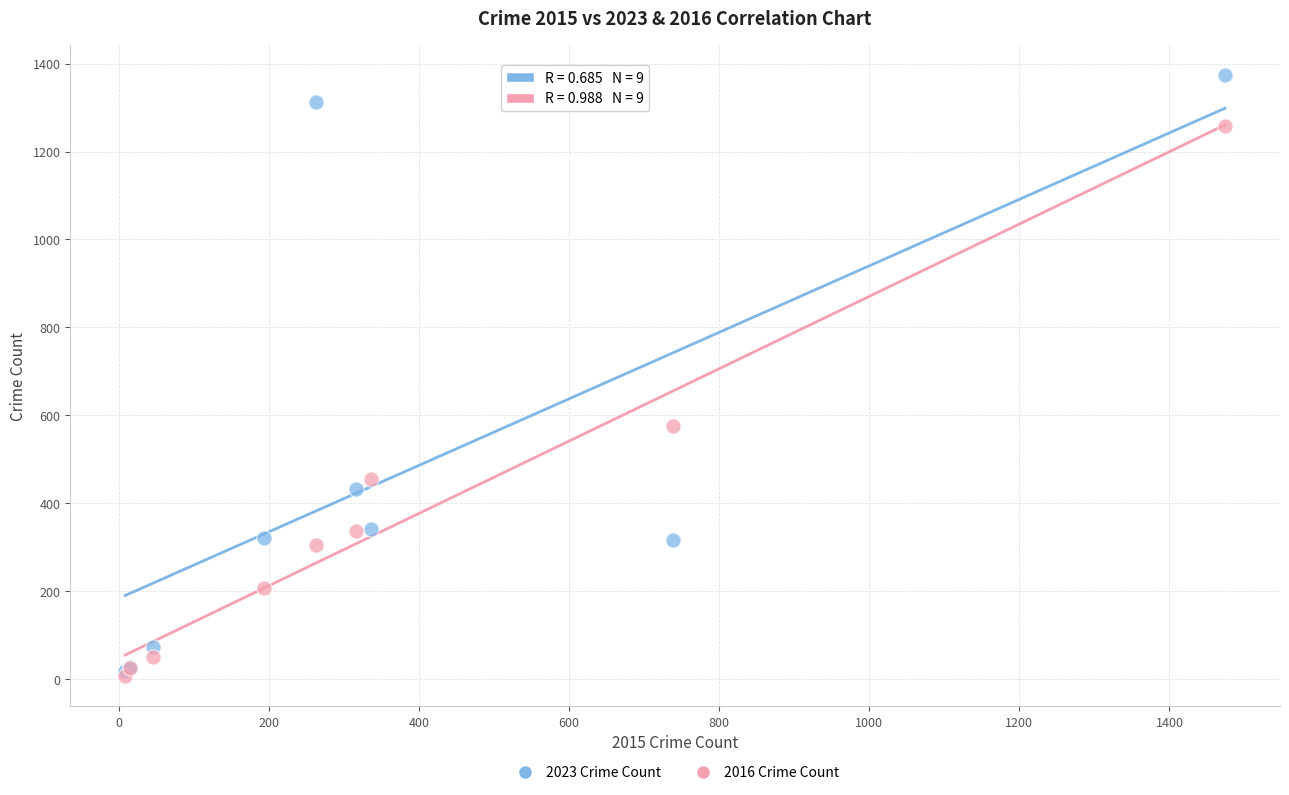

In the 2016 Crime Count series, what Y value is closest to 633?

576